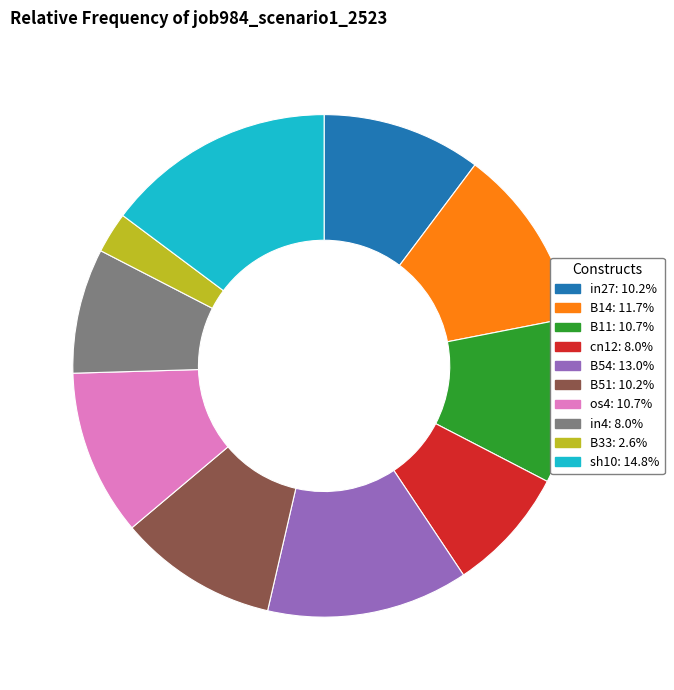

Is the sum of B51 and in4 greater than half?

No